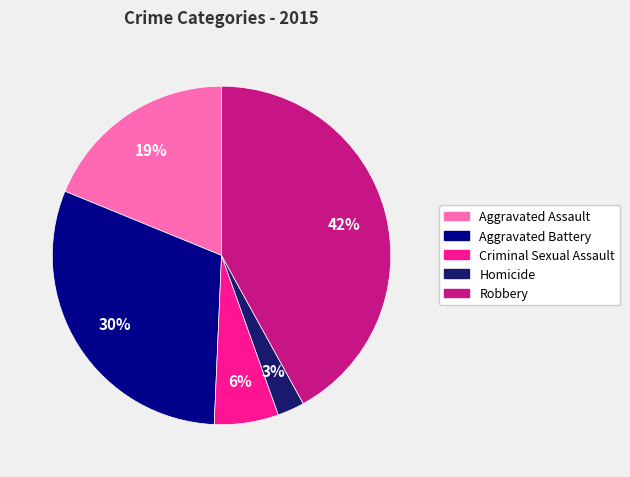

Combined, do Aggravated Battery and Aggravated Assault account for over 50%?

No